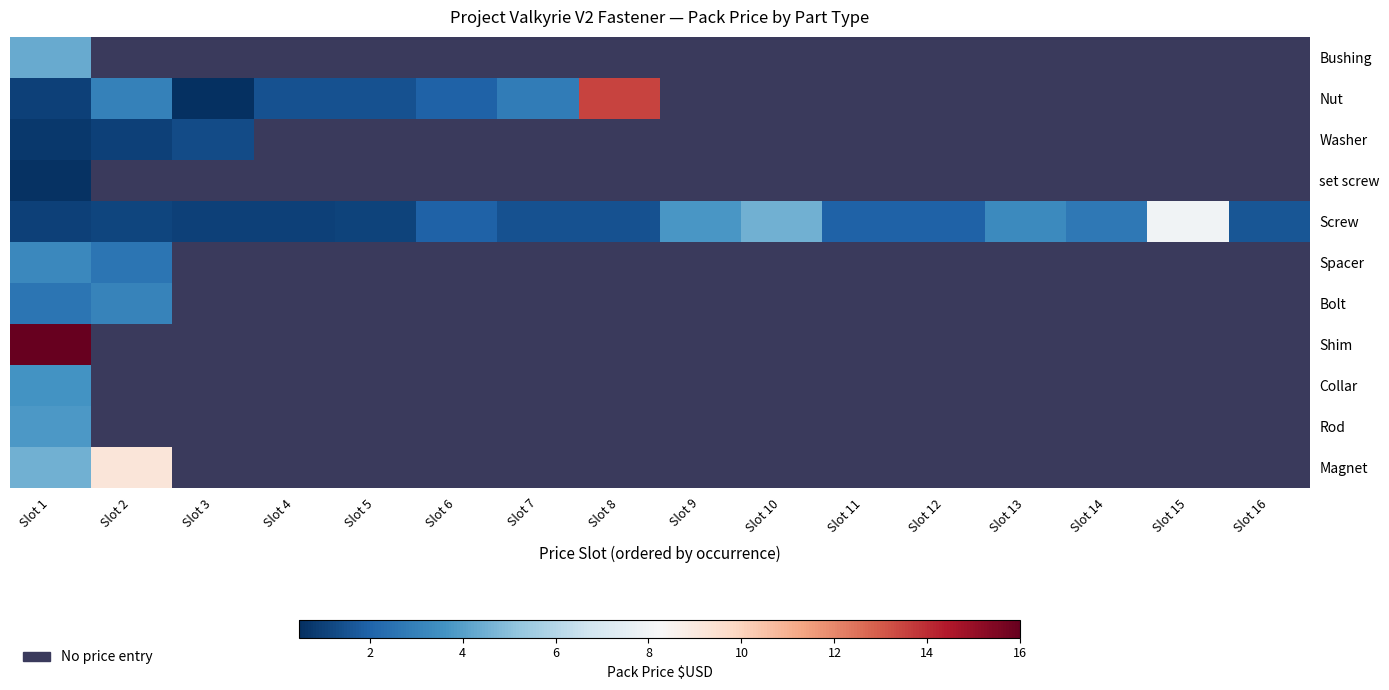

Between Slot 7 and Slot 8, which series saw the biggest shift?

Nut